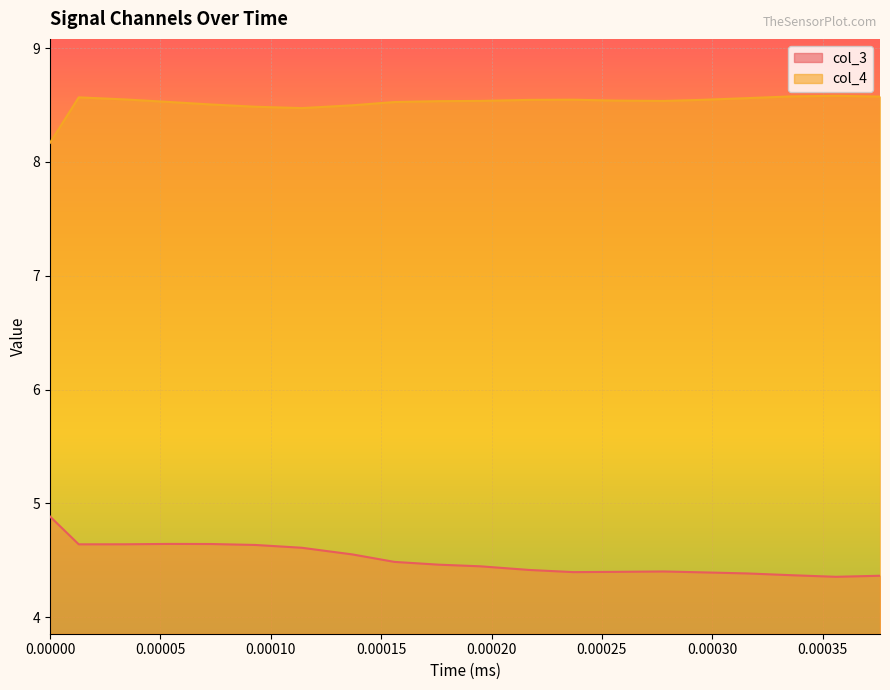

List the series in order of their overall mean, lowest first.

col_3, col_4